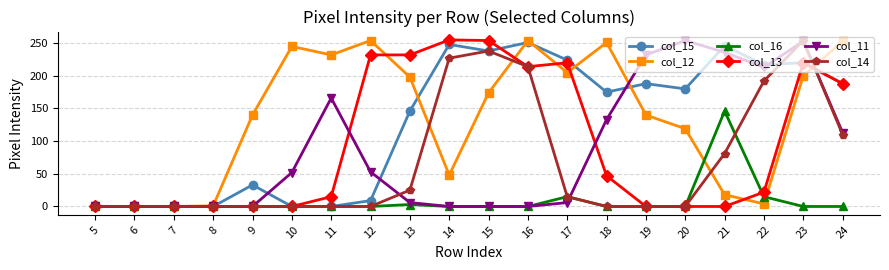

What are all the series names shown in the legend?

col_15, col_12, col_16, col_13, col_11, col_14